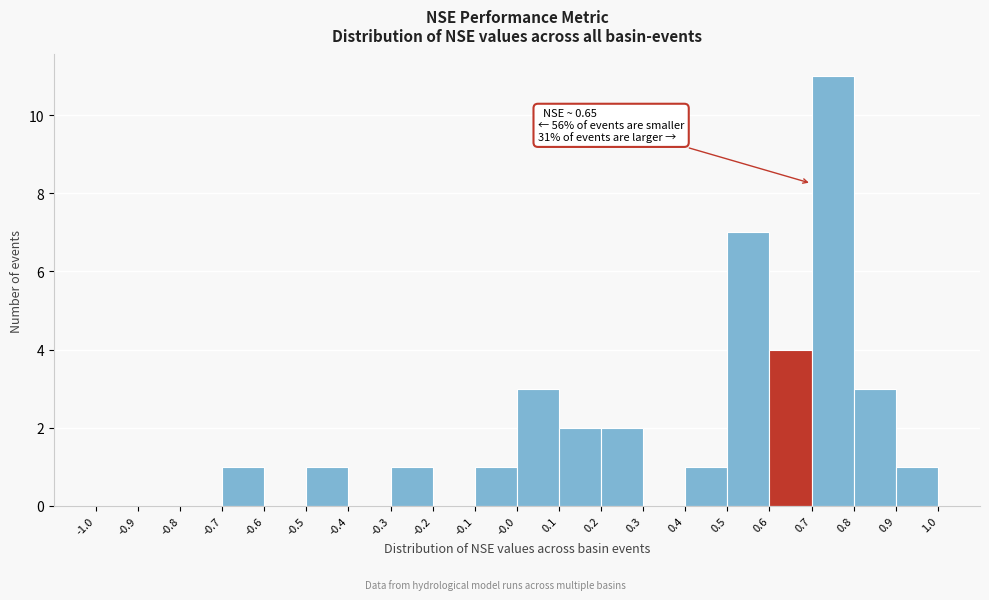

Which range on the x-axis has the tallest bar?

0.7 to 0.8